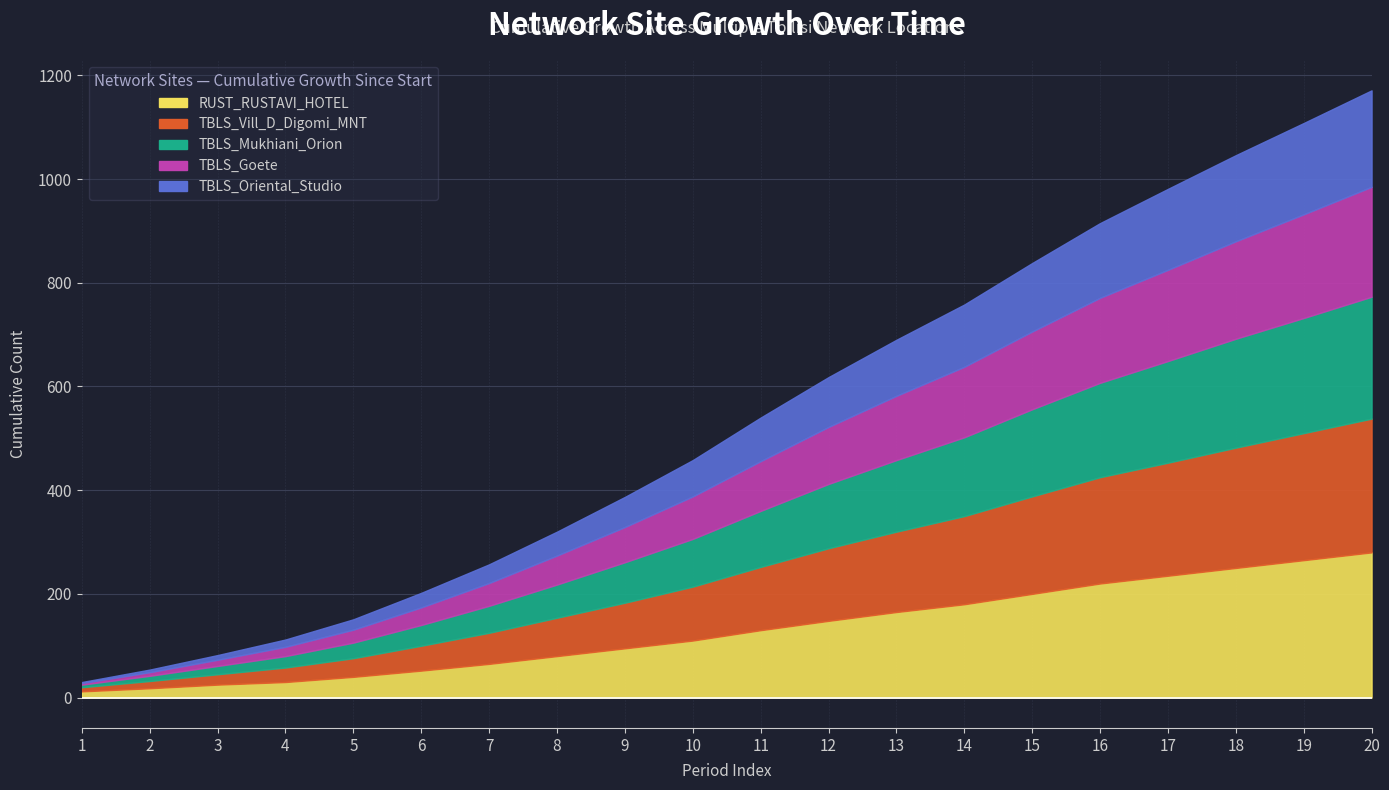

List the labels in order of TBLS_Oriental_Studio value, smallest first.

1, 2, 3, 4, 5, 6, 7, 8, 9, 10, 11, 12, 13, 14, 15, 16, 17, 18, 19, 20